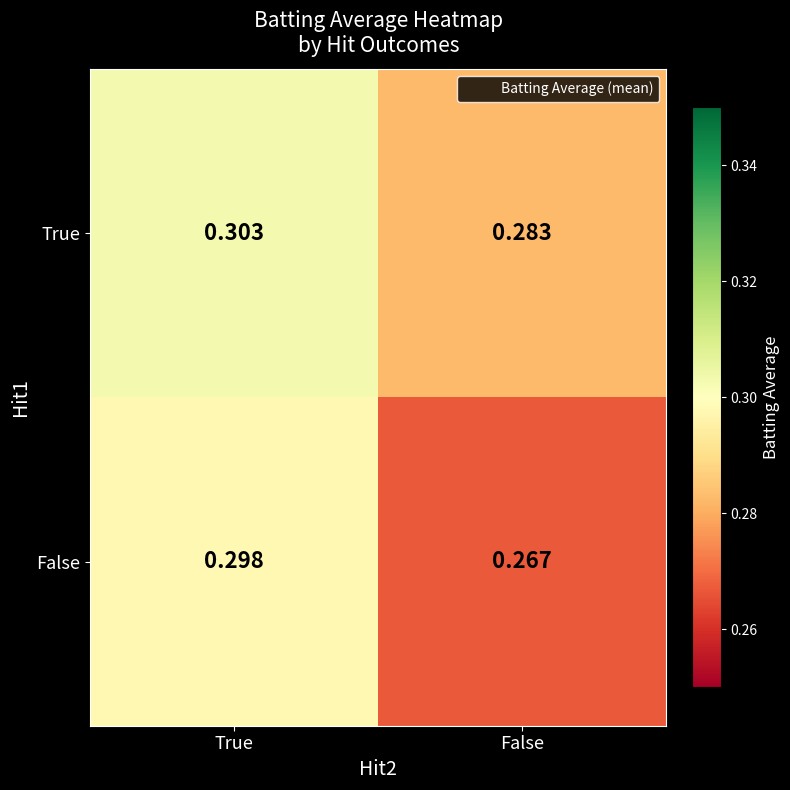

Which label corresponds to the largest value in the chart?

True